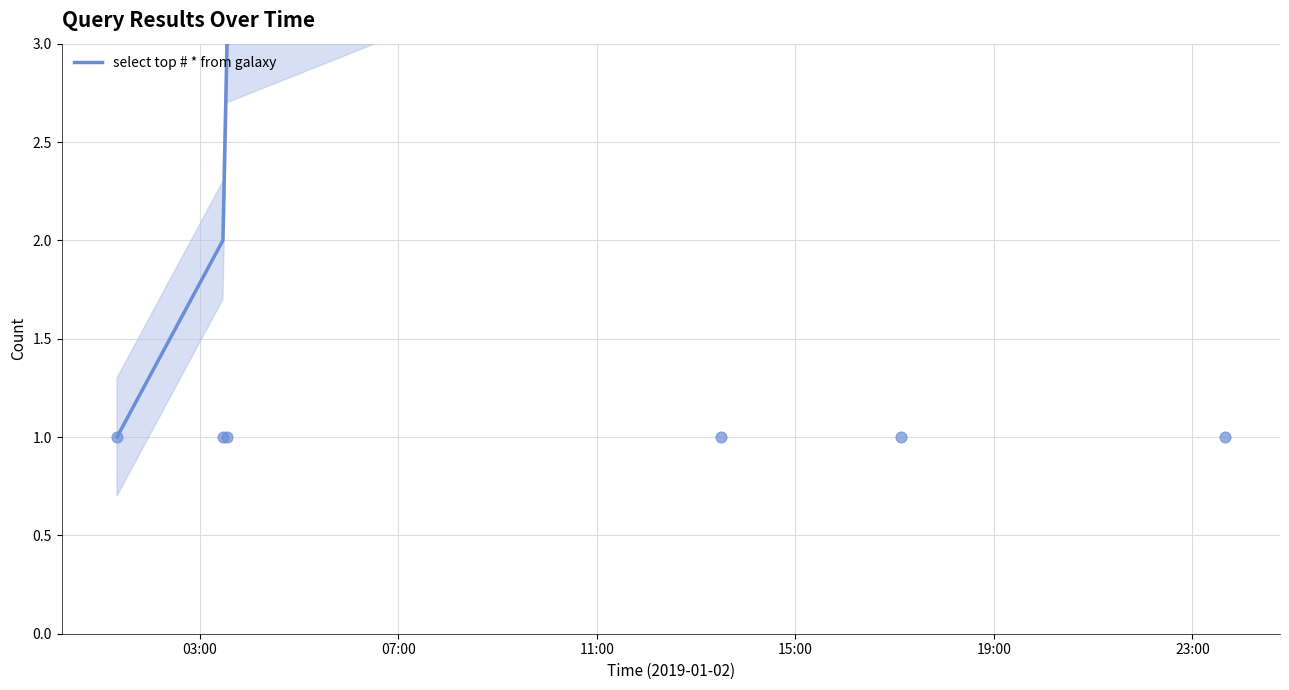

What is the change in value from 11:00 to 23:00?

+3